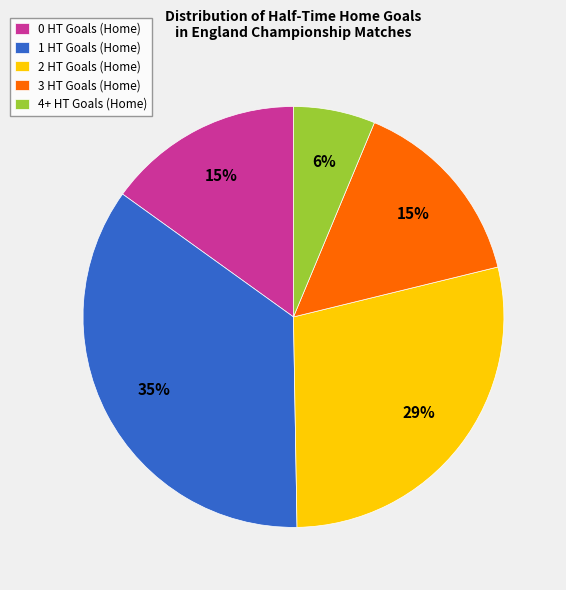

To the nearest percent, what is the difference between the largest and smallest slice percentages?

29%